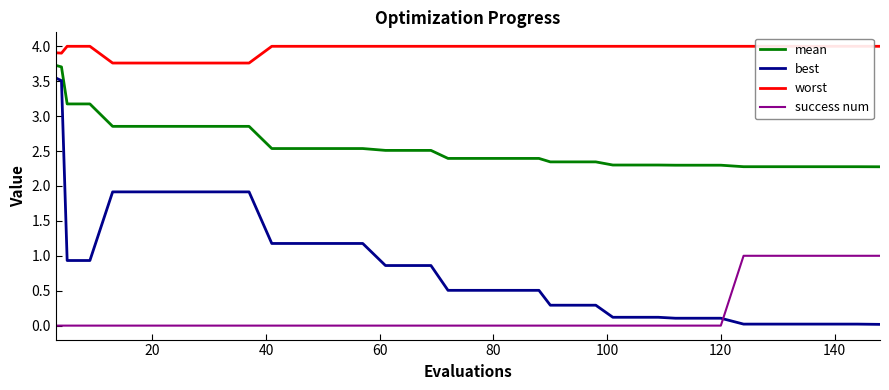

True or false: mean and best cross at least once.

False